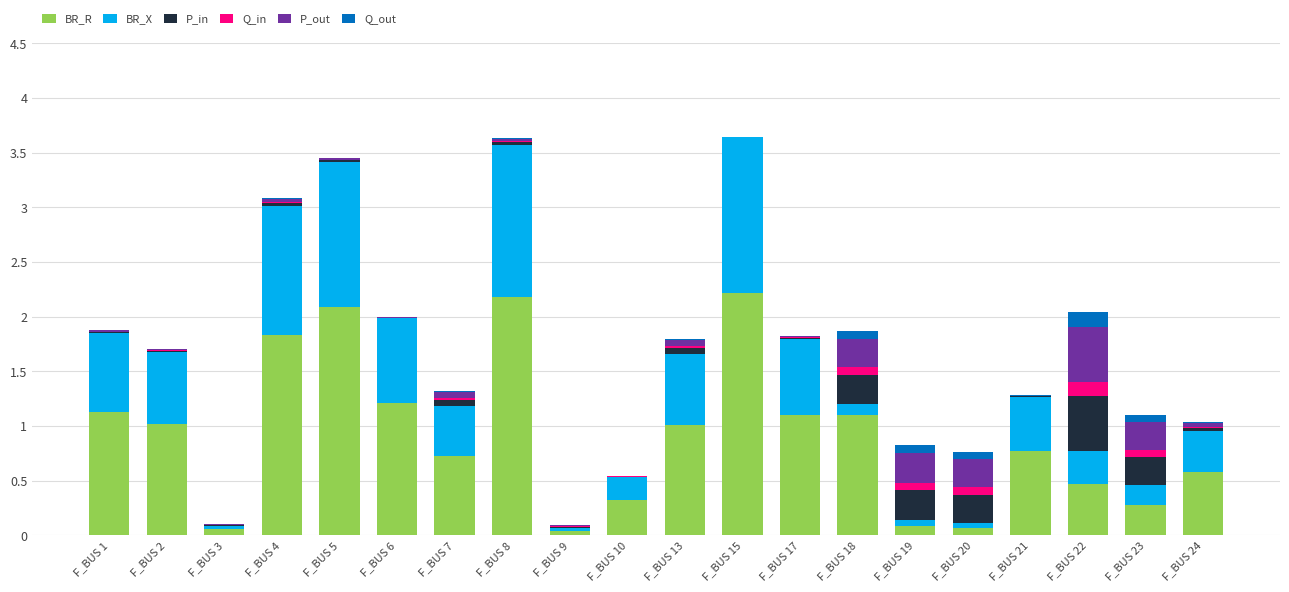

What is the highest value of the BR_R series?

2.2